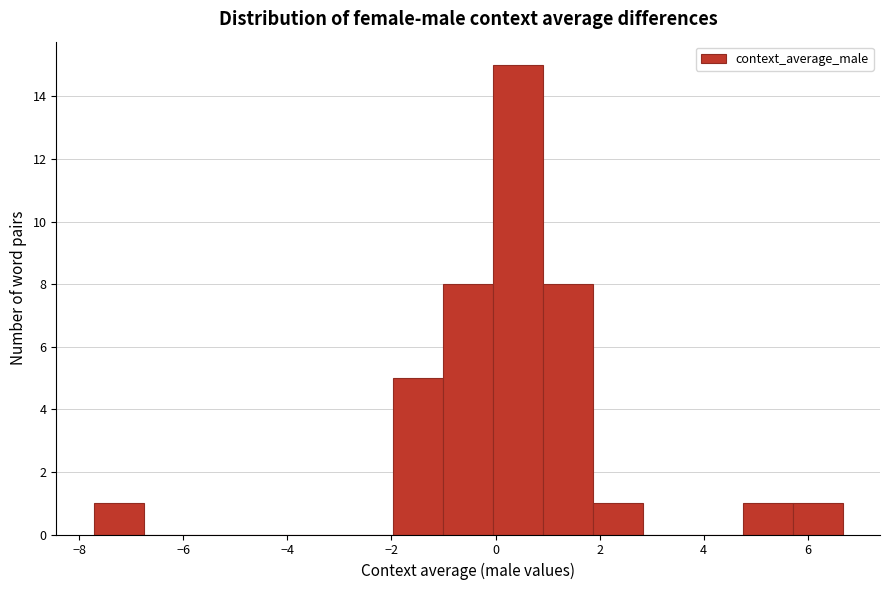

Over which range of the x-axis is the bar tallest?

0.0 to 1.0